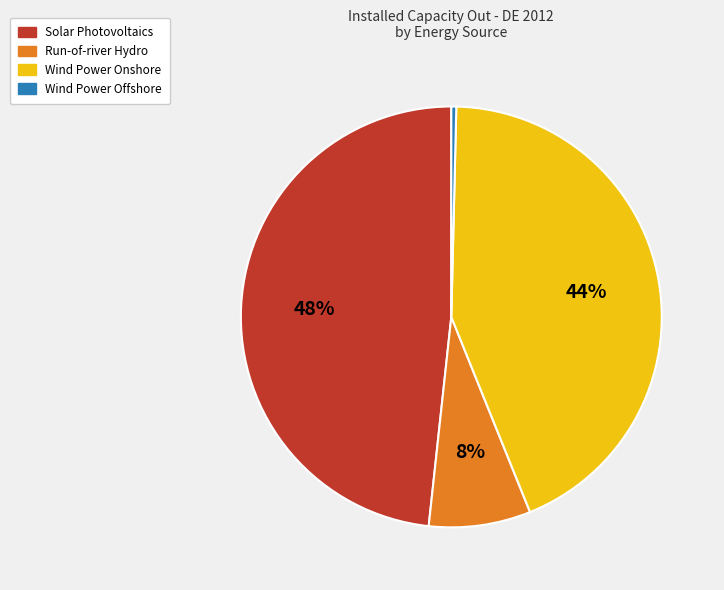

Count the number of slices in the pie.

4